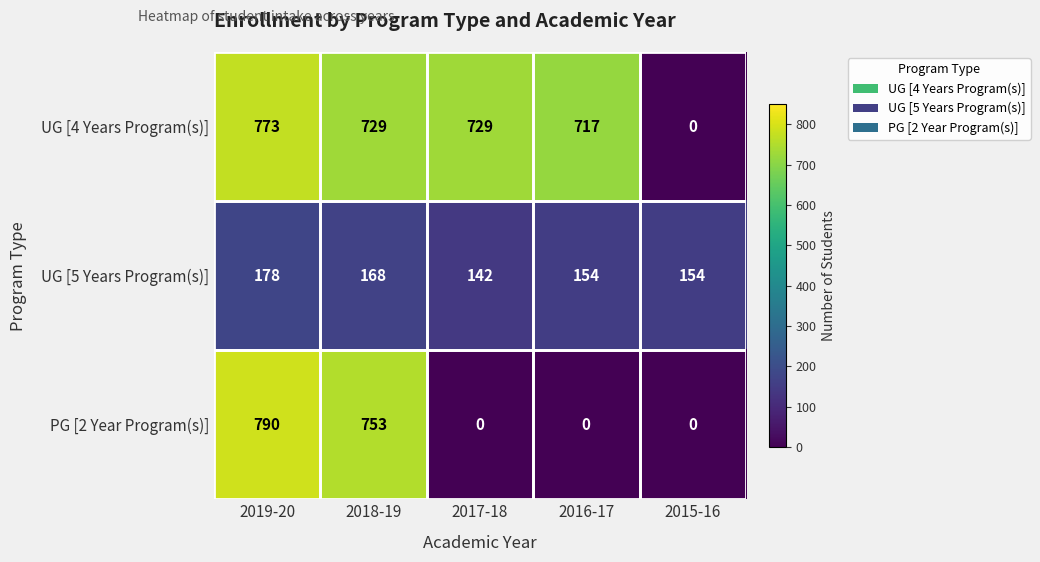

How many data points does each series have?

5